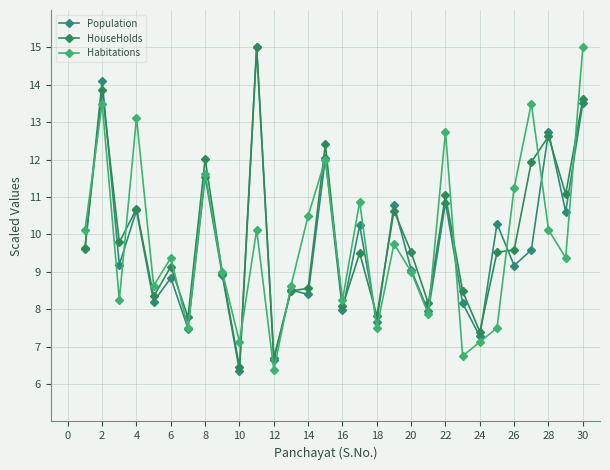

What is the minimum value shown in the chart?

6.3